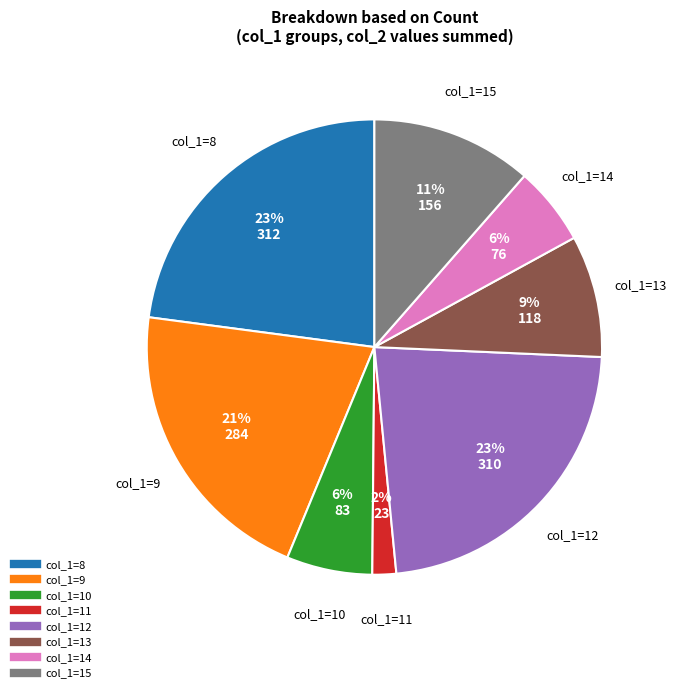

Is there any slice that represents more than half of the pie?

No